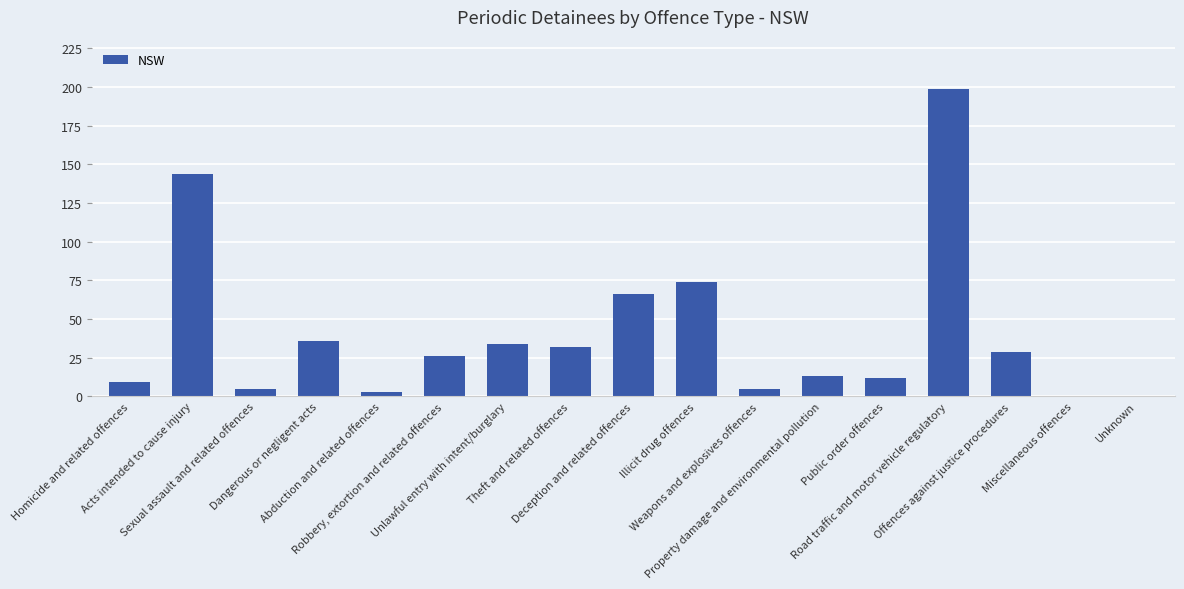

The chart shows a value of 36 at Dangerous or negligent acts. True or false?

True